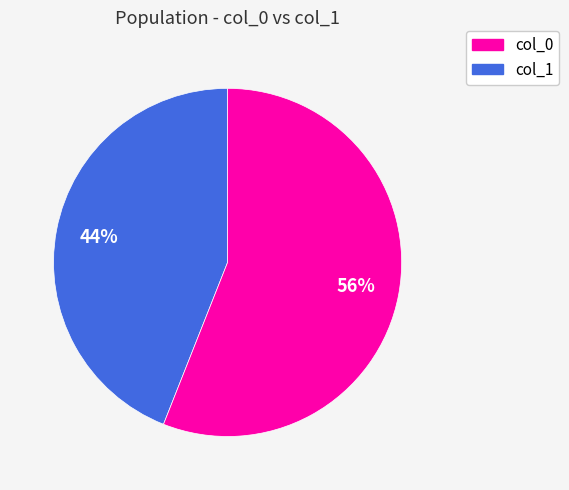

True or false: col_0 accounts for 35% of the total.

False